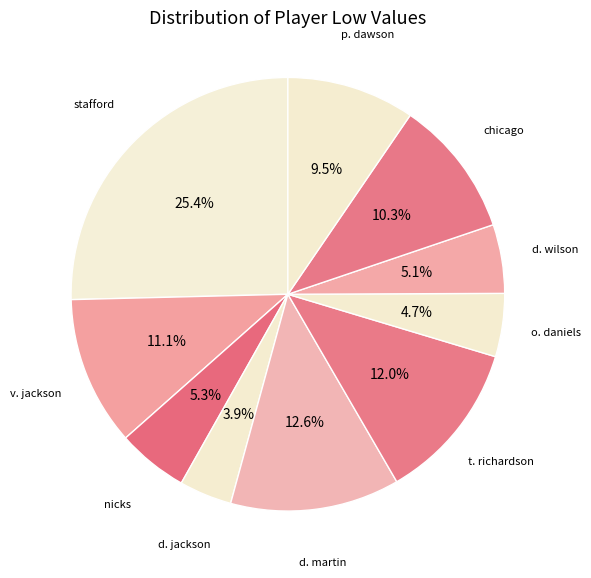

How many segments does this pie chart have?

10